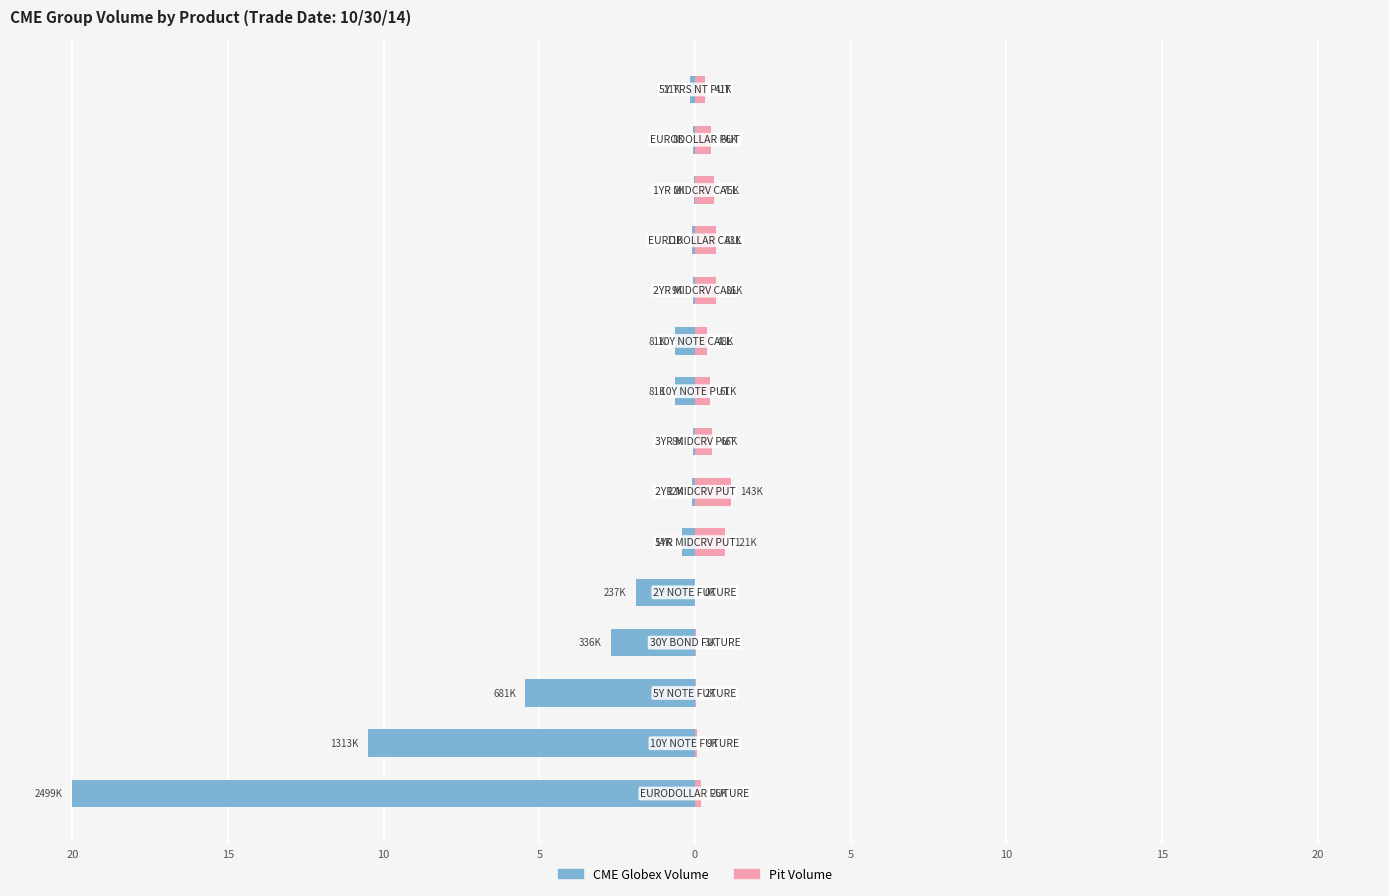

List the series in order of their overall mean, lowest first.

CME Globex Volume, Pit Volume